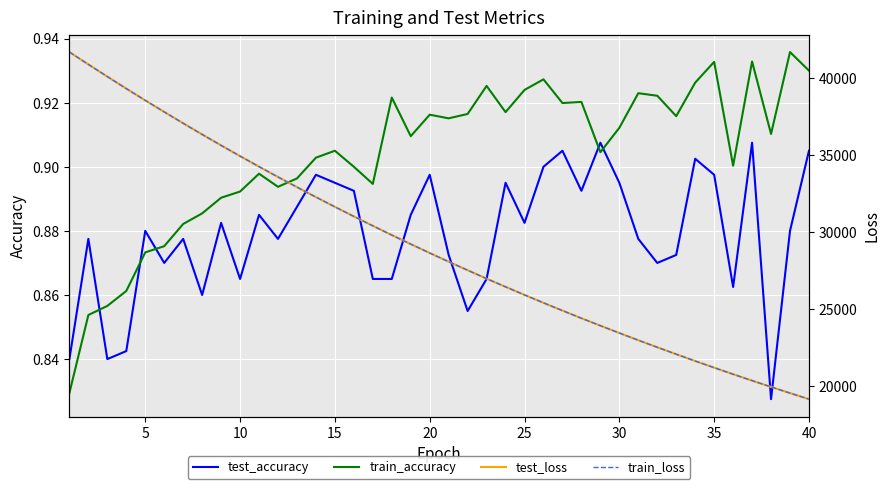

After their last crossing, which series has the higher values: train_accuracy or test_accuracy?

train_accuracy